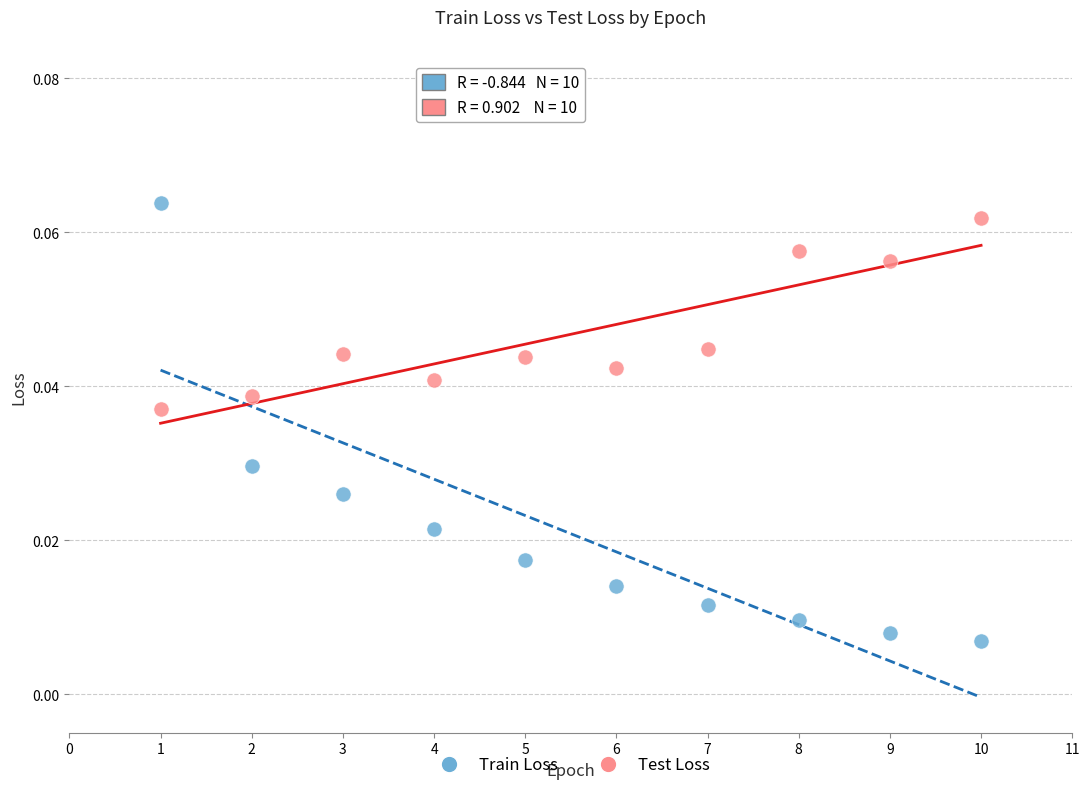

Which series has the largest Y range (max minus min)?

Train Loss